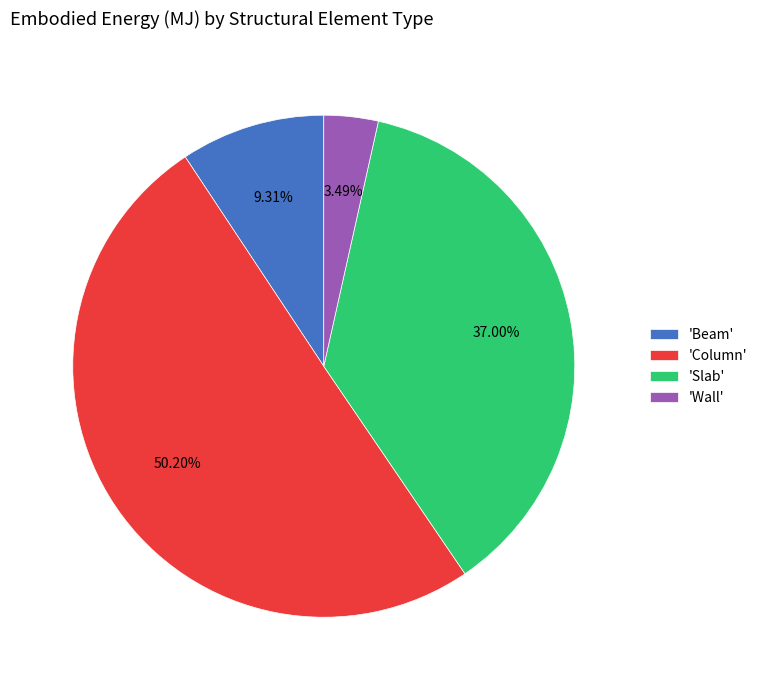

Rank the categories by value from highest to lowest.

'Column', 'Slab', 'Beam', 'Wall'